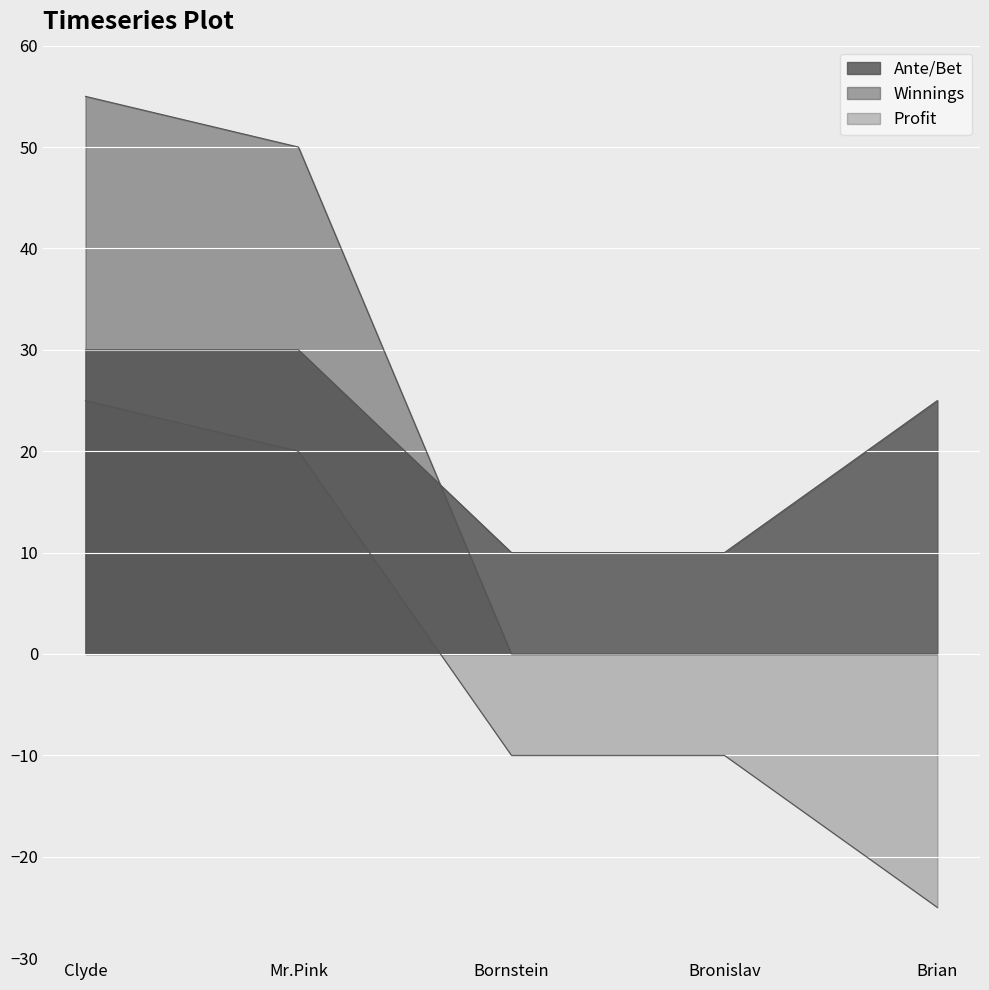

Is it true that Ante/Bet equals 20 at Clyde?

False